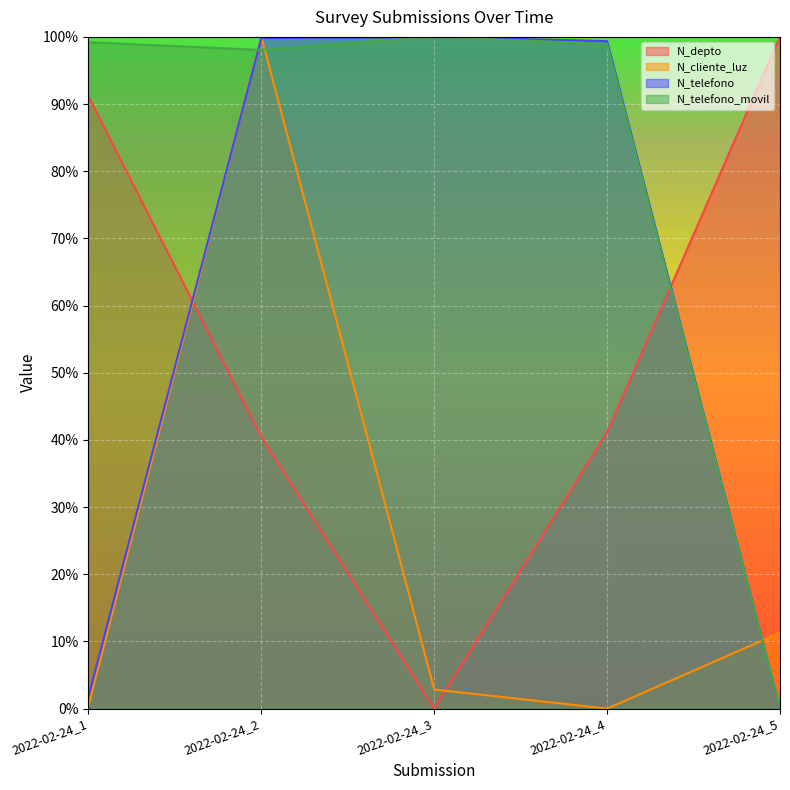

What is the value of the N_telefono point at the 4th from the left?

1.0